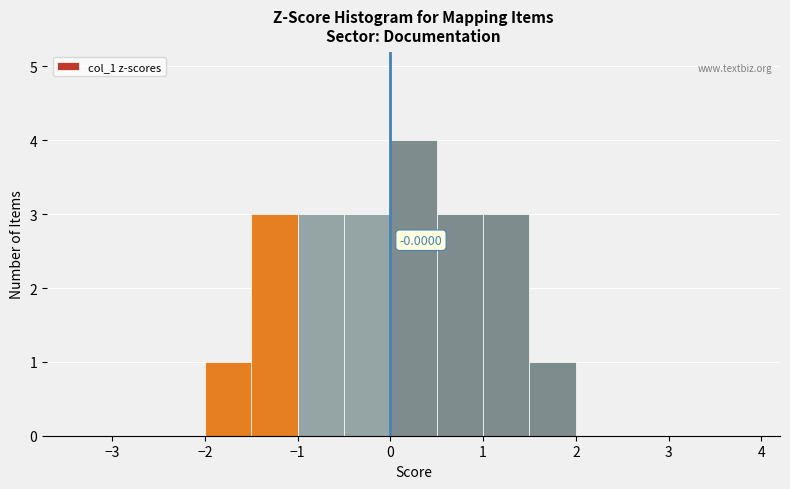

Over which range of the x-axis is the bar tallest?

0.0 to 0.5